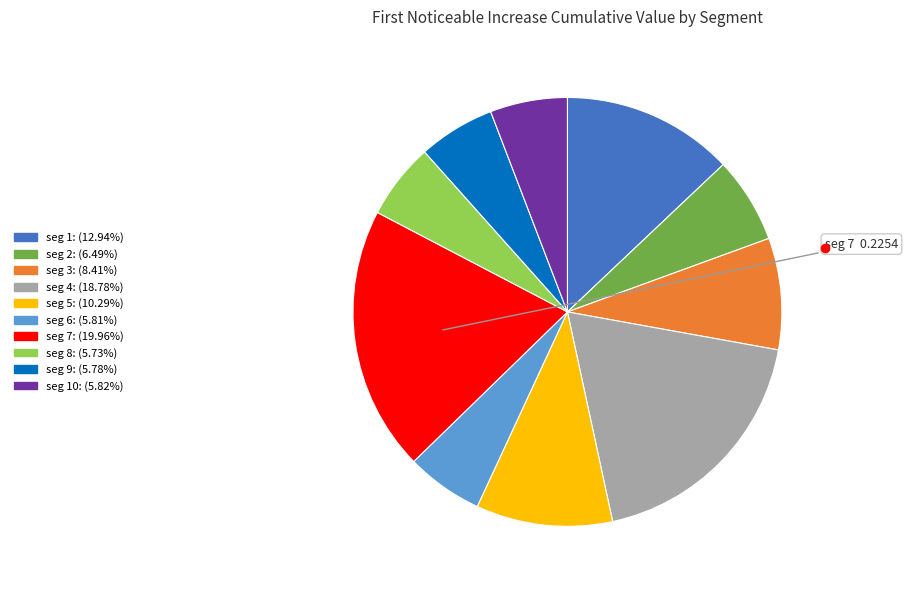

Is there any slice that represents more than half of the pie?

No